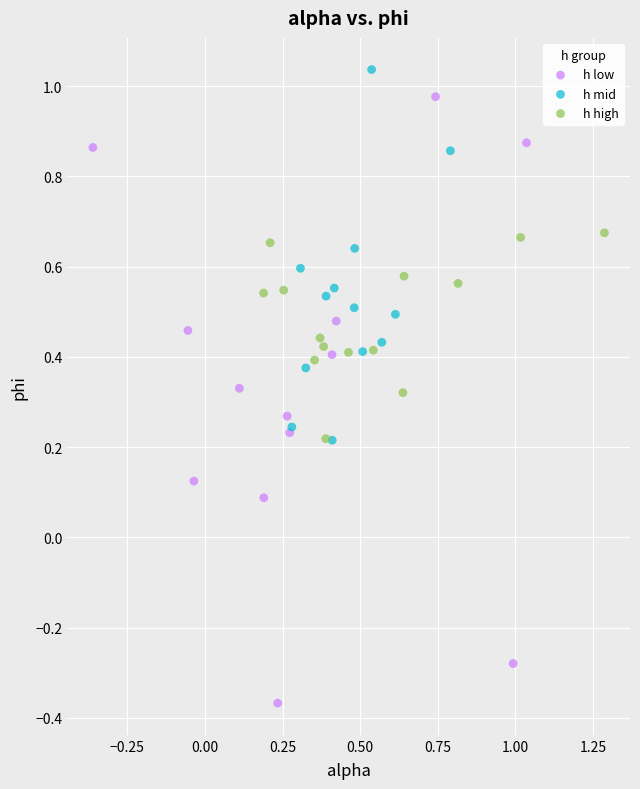

What are all the series names shown in the legend?

h low, h mid, h high